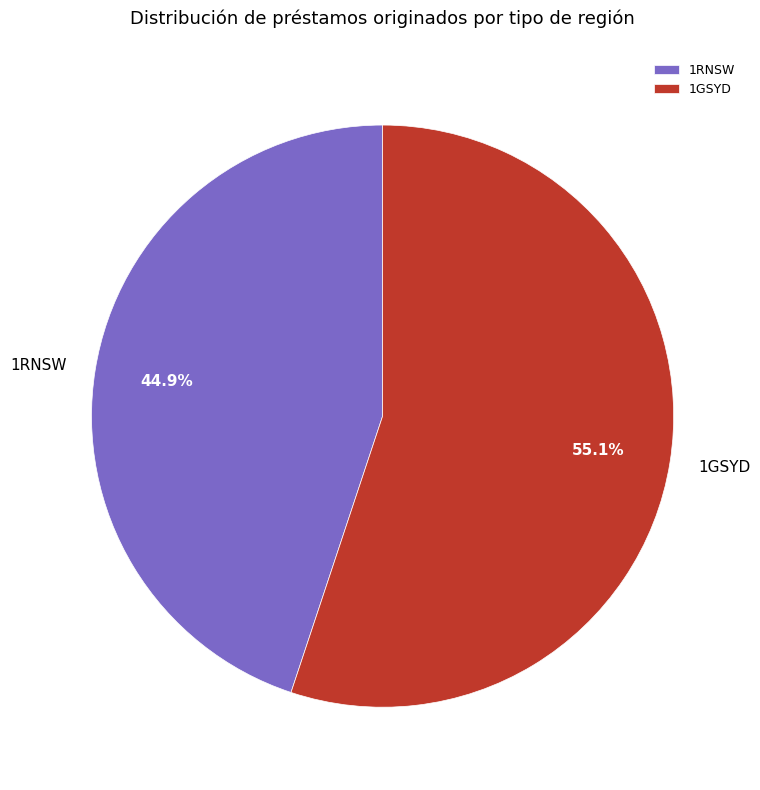

How many slices are in this pie chart?

2